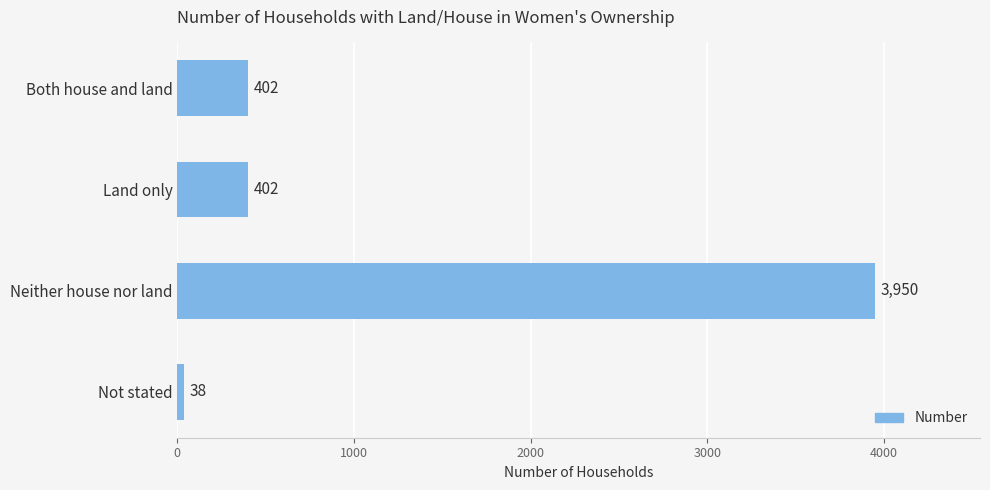

What is the change in value from Neither house nor land to Not stated?

-3912